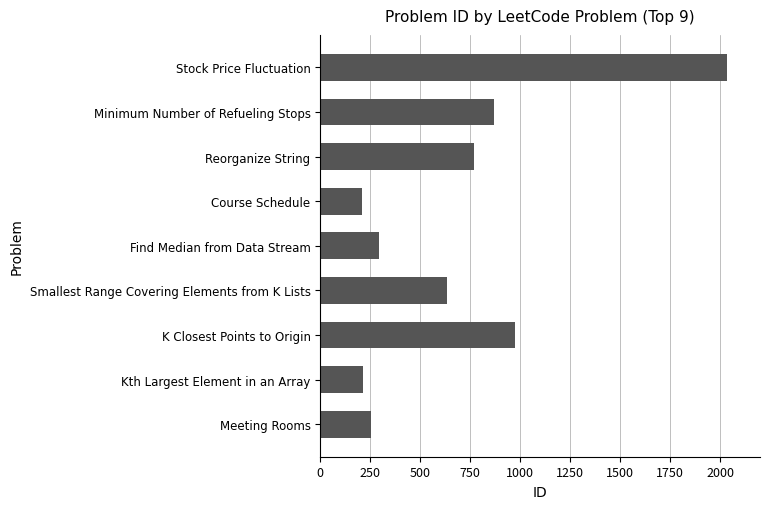

True or false: the data shows 295 at Find Median from Data Stream.

True